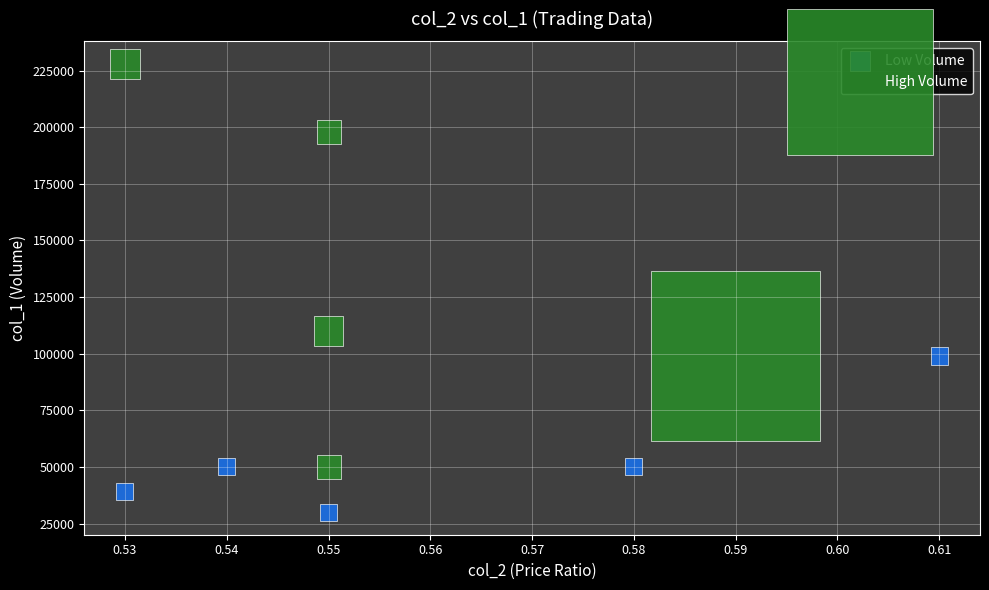

Which series contains the highest Y value?

High Volume